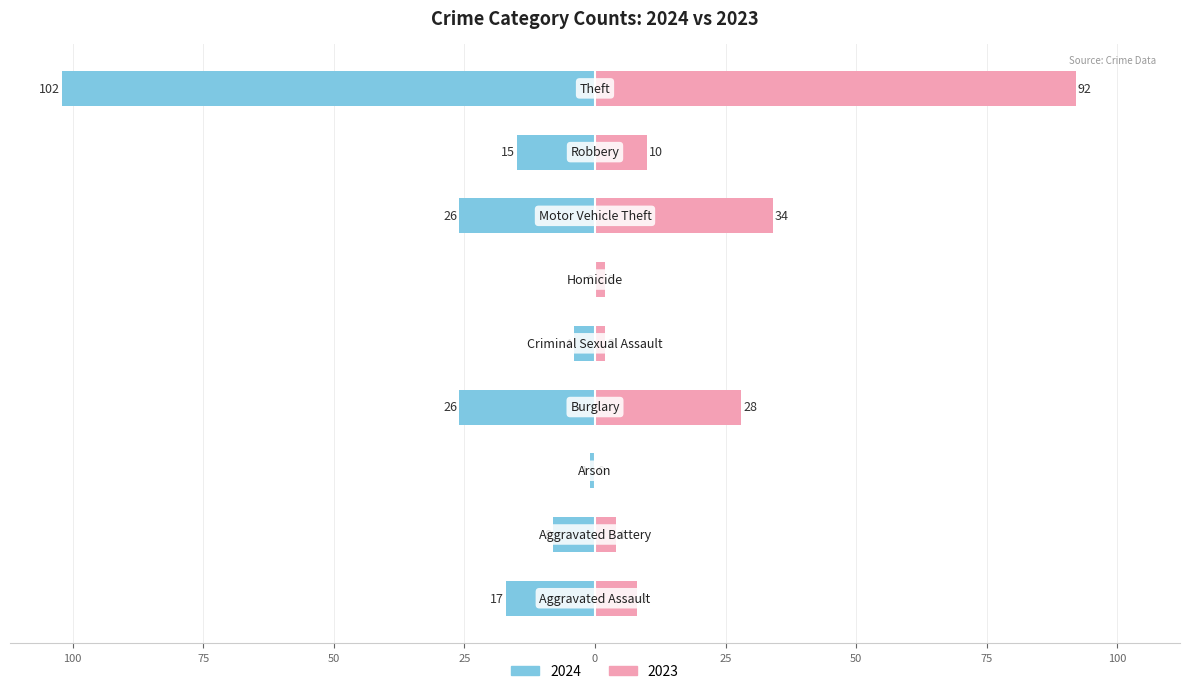

How many distinct data groups are displayed?

2